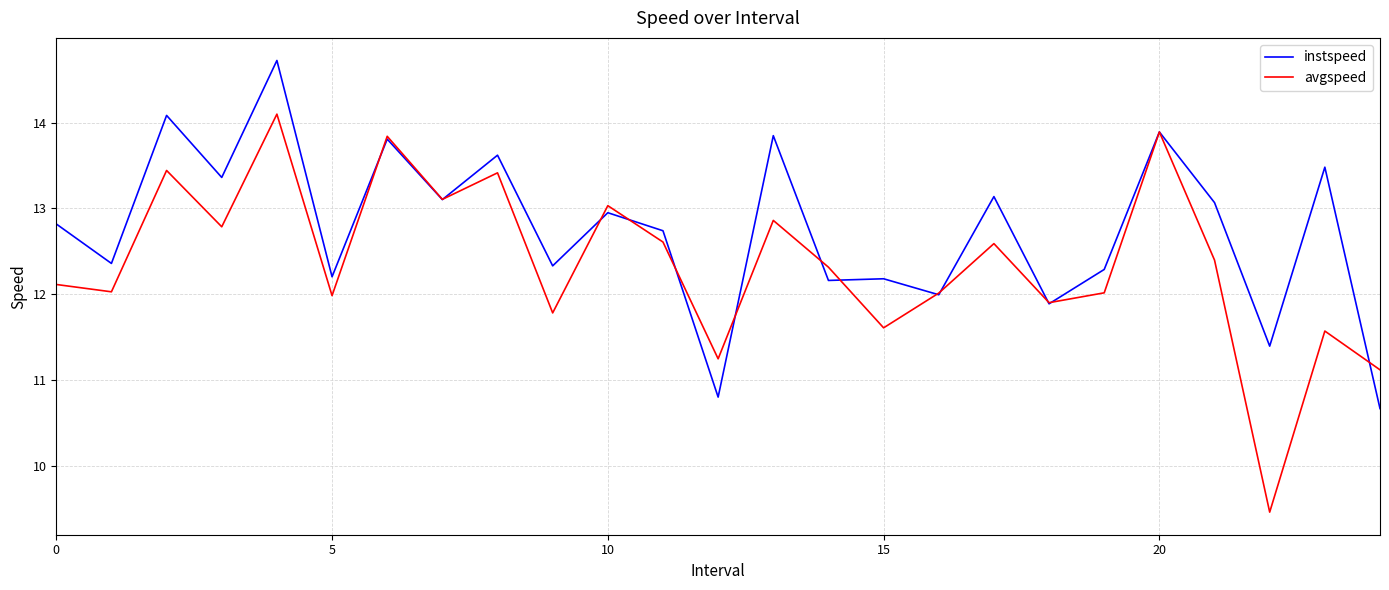

Which series has the largest total across all categories?

instspeed